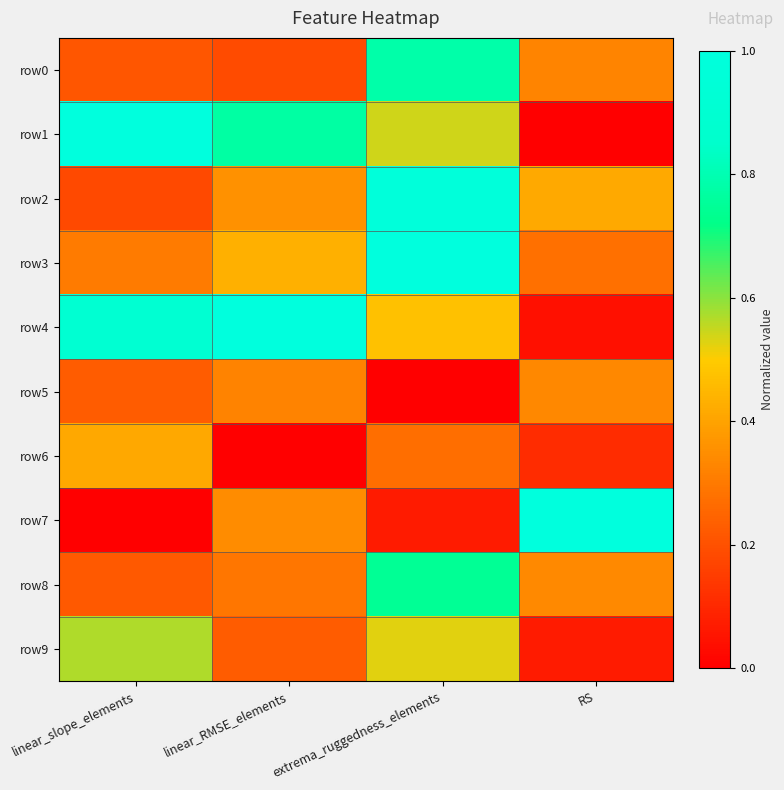

At which category is the sum across all series the highest?

extrema_ruggedness_elements